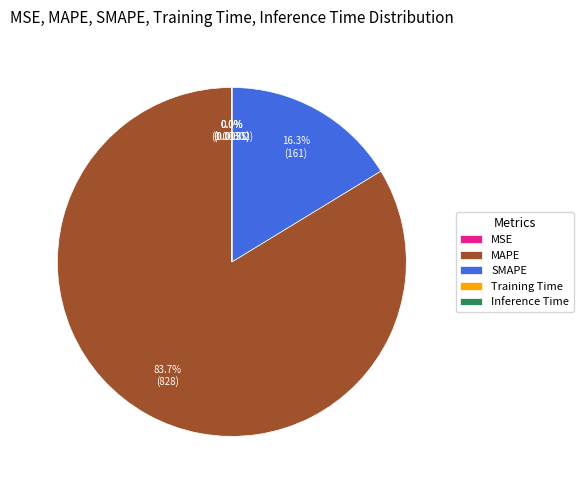

To the nearest percent, what percentage of the pie is SMAPE?

16%